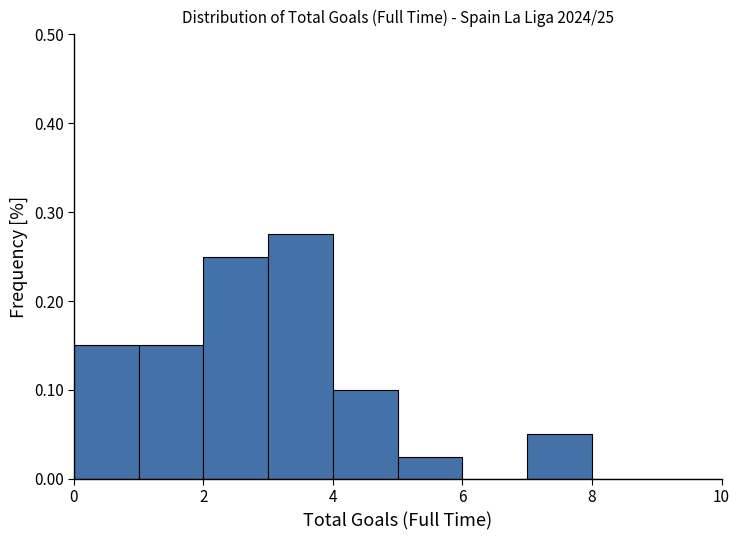

What is the height of the bar covering 2 to 3 on the x-axis? The values are not printed on the chart, so give them approximately, as read against the axis.

0.25